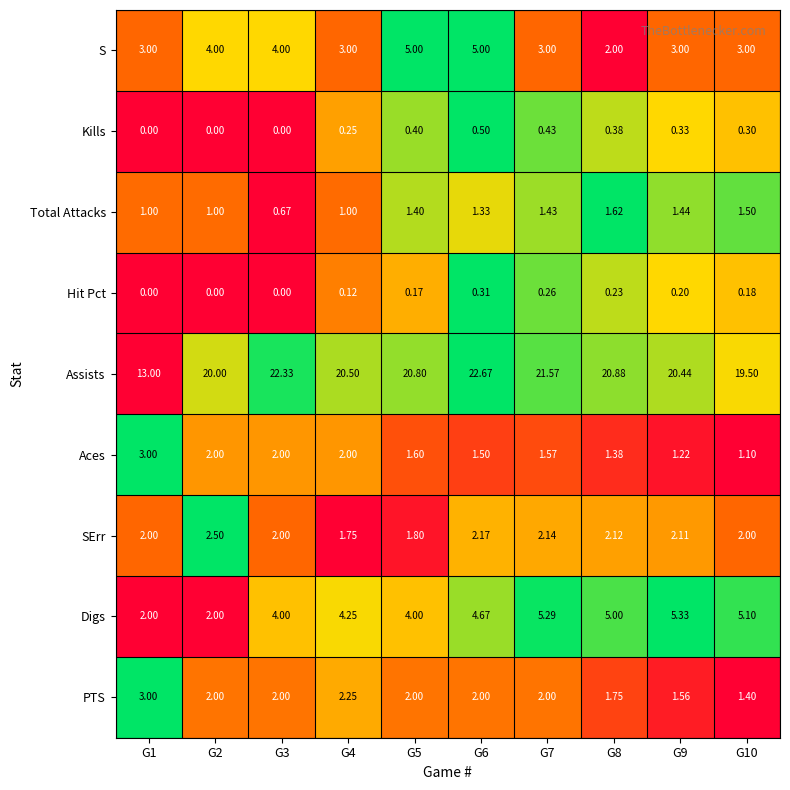

Which series has the largest total across all categories?

Assists